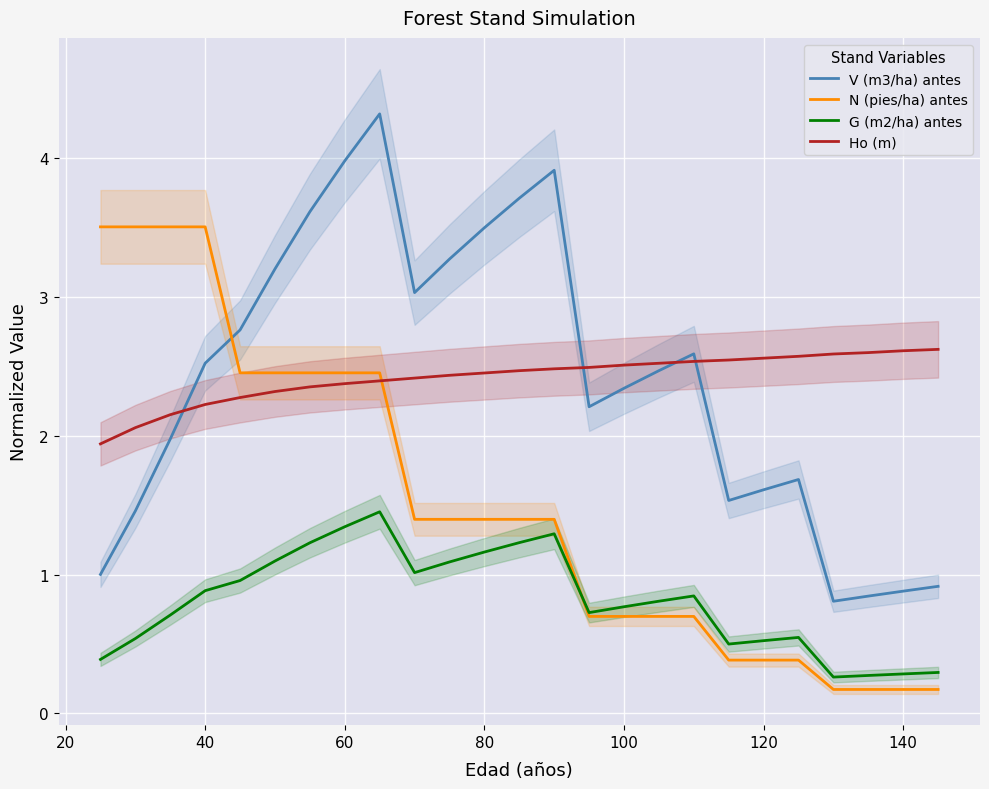

What is the difference between the maximum and minimum values in the G (m2/ha) antes series?

1.2